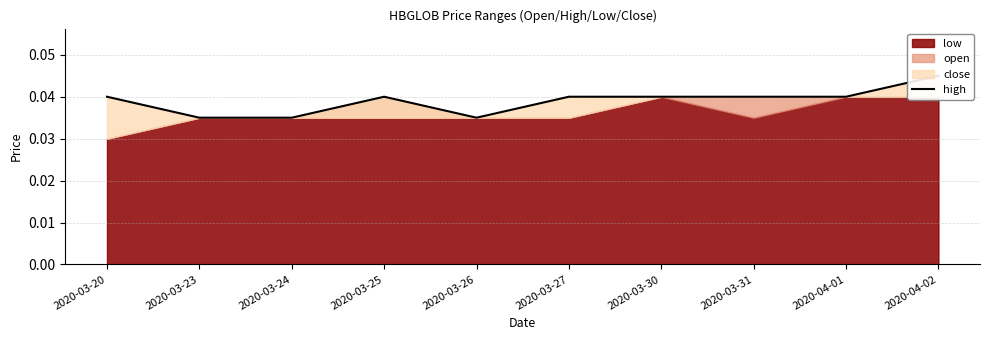

Which label corresponds to the smallest value in the chart?

2020-03-23